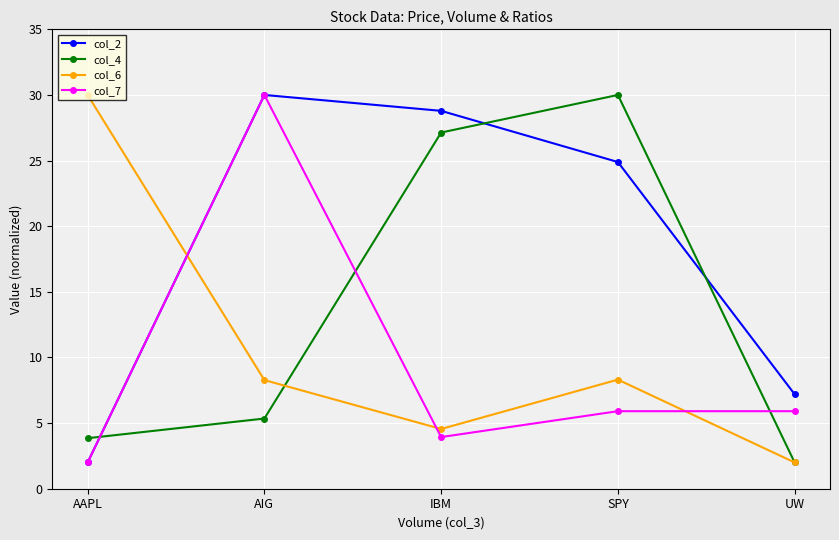

Which category has the lowest value in the col_2 series?

AAPL